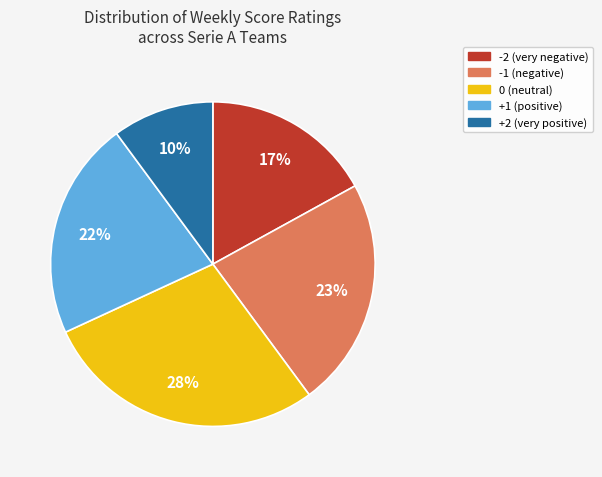

To the nearest percent, what is the average slice percentage?

20%